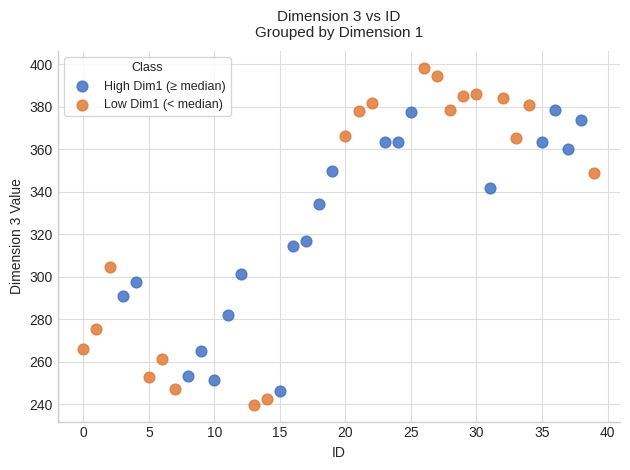

Which series contains the highest Y value?

Low Dim1 (< median)